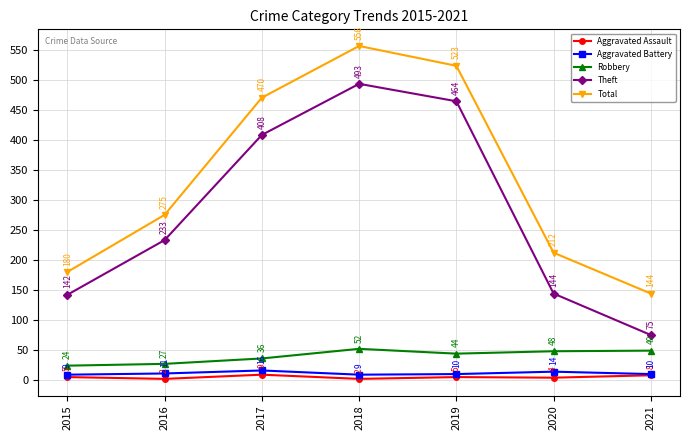

Between 2016 and 2018, which series saw the biggest shift?

Total